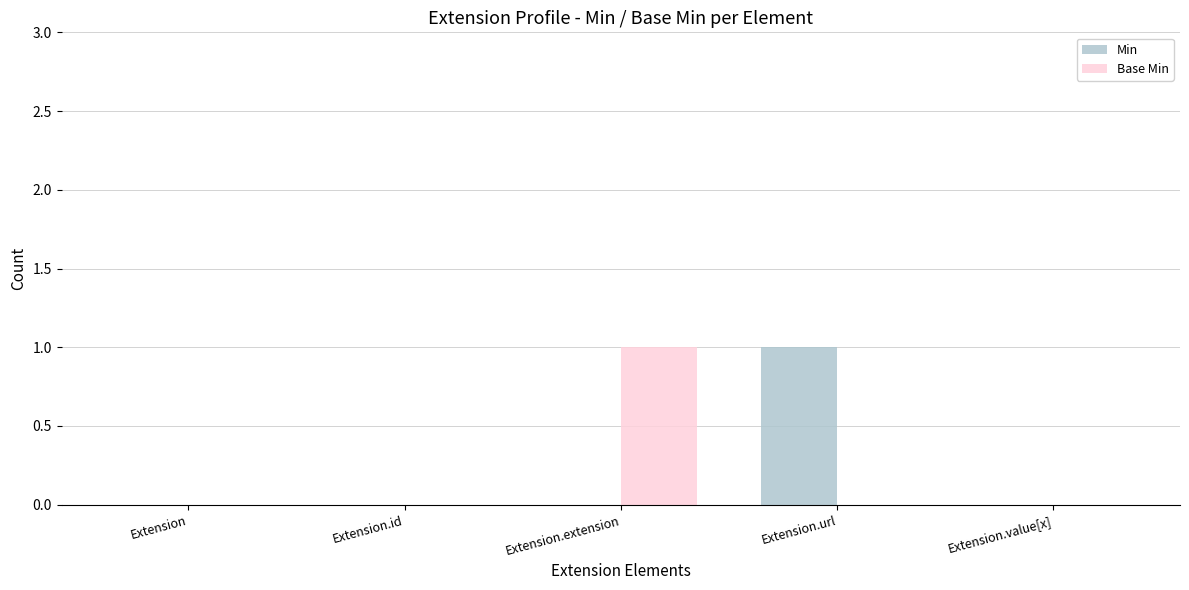

The value of Base Min at Extension.id is 1. True or false?

False